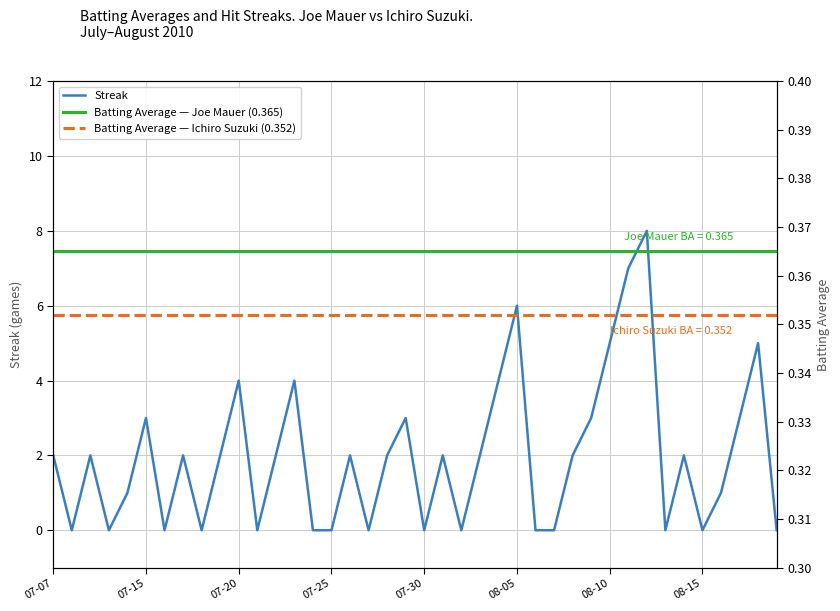

The Streak series shows 5 at 08-10. True or false?

True